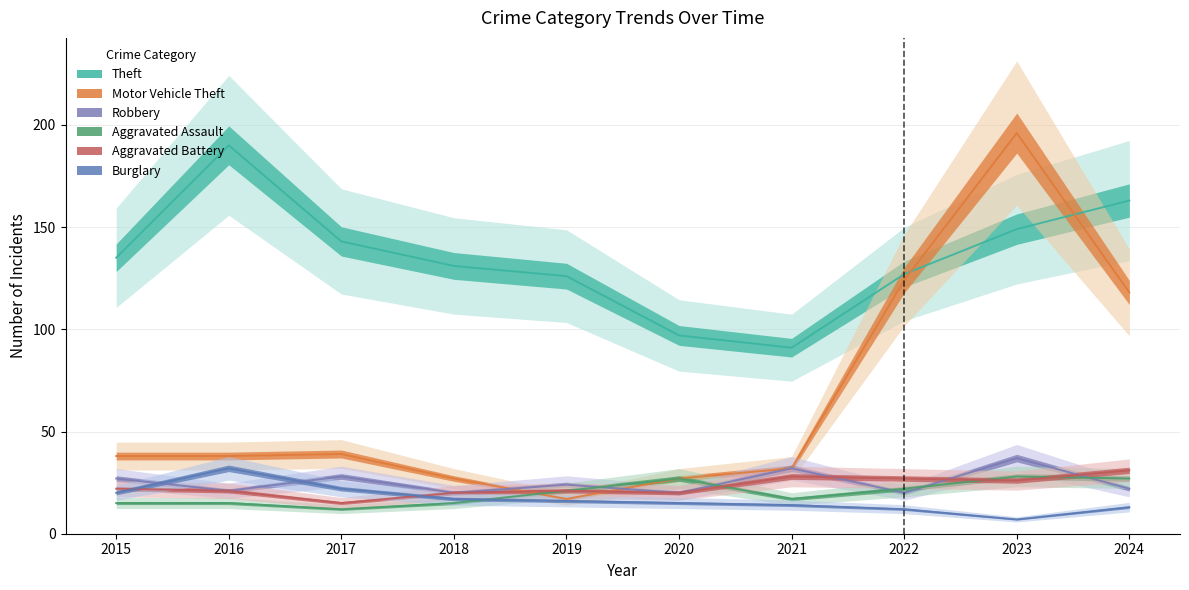

How many values in the Aggravated Assault series are below 21?

5